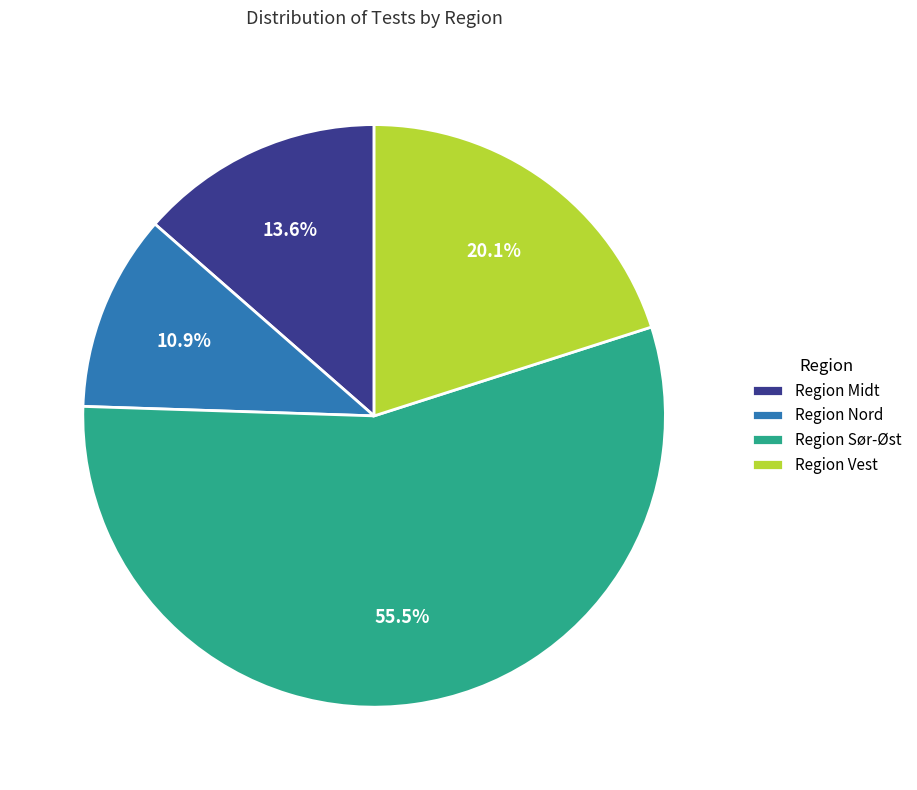

Is it true that Region Vest is 20% of the pie?

True